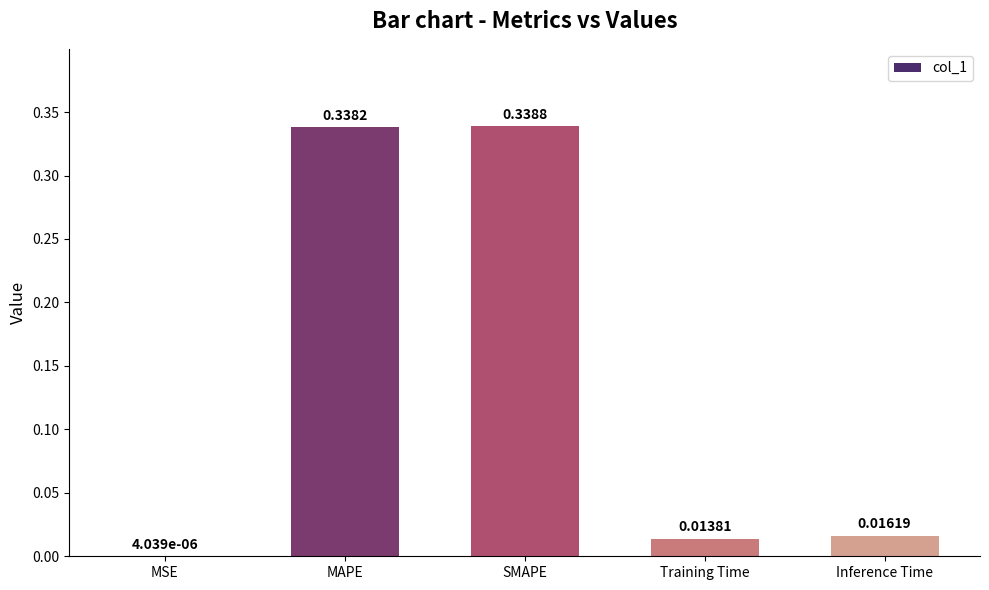

Which label corresponds to the largest value in the chart?

SMAPE